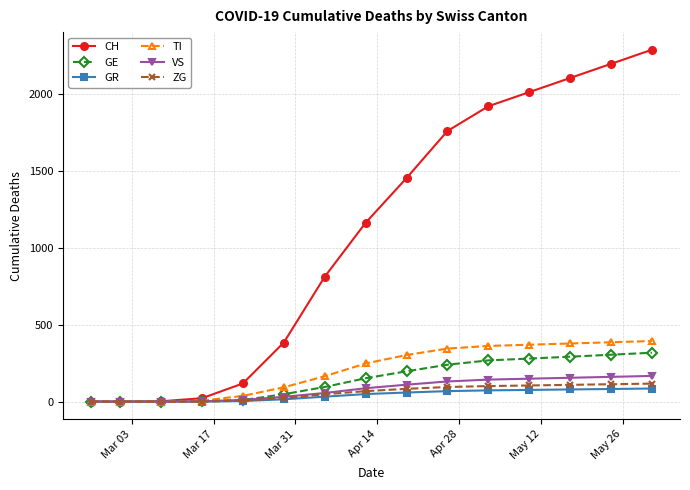

What is the maximum value for TI?

394